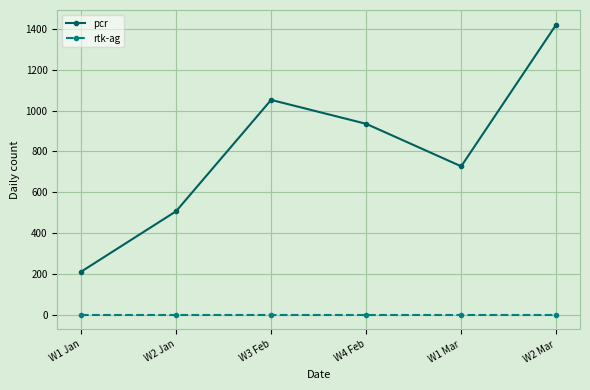

Where does the pcr series first go above 935?

W3 Feb